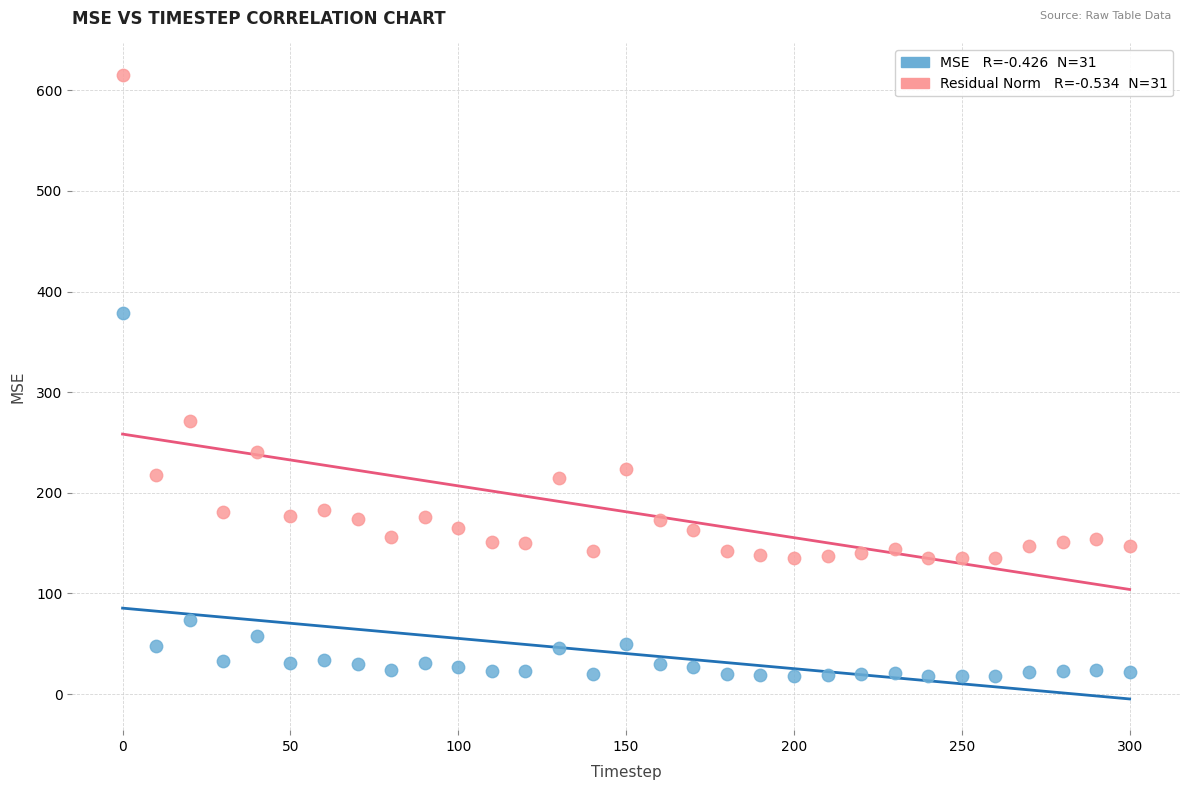

Across all data points, what is the range of Y values (max minus min)?

597.4